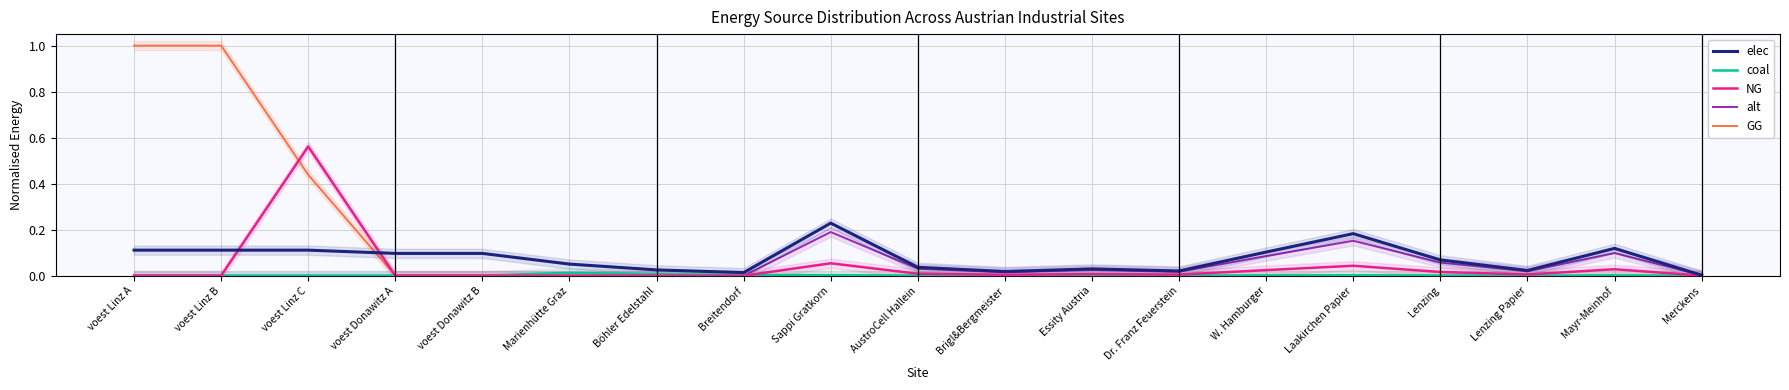

What is the maximum value shown in the chart?

1.0